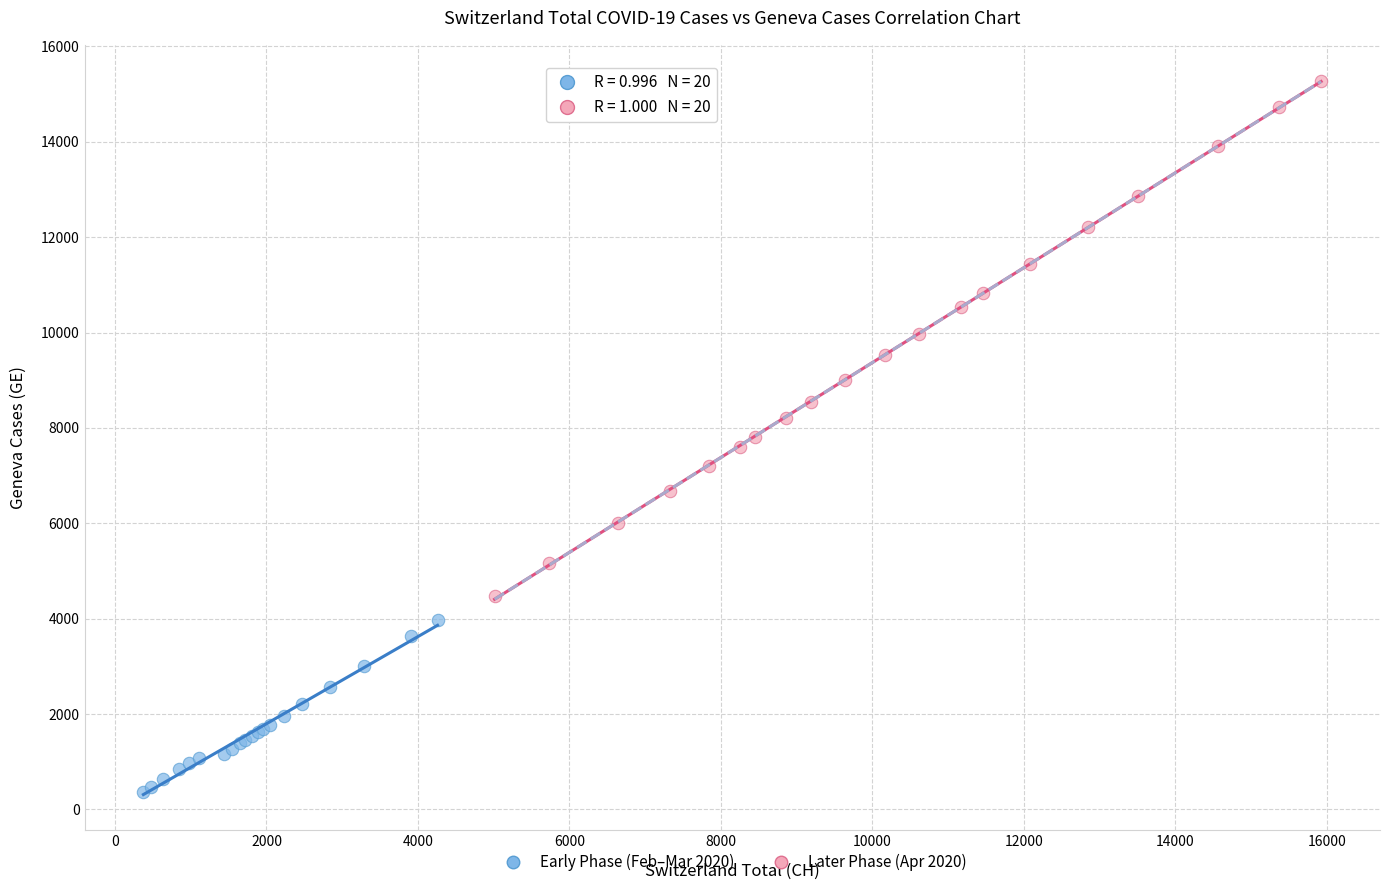

Which series reaches the maximum Y coordinate?

Later Phase (Apr 2020)